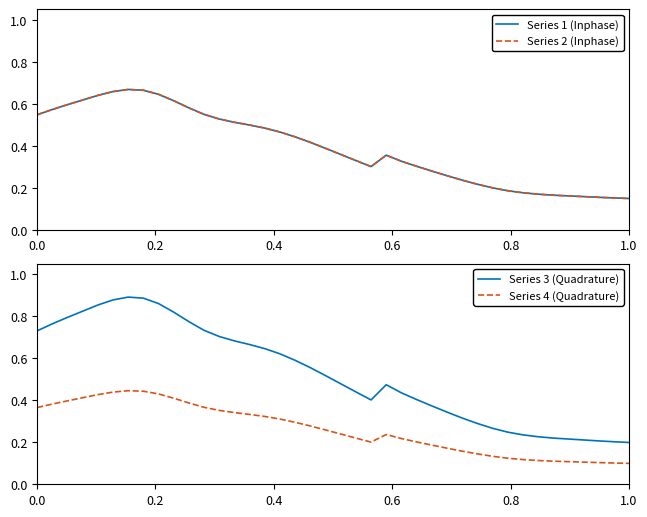

Is this an area chart (filled region under the line)?

No